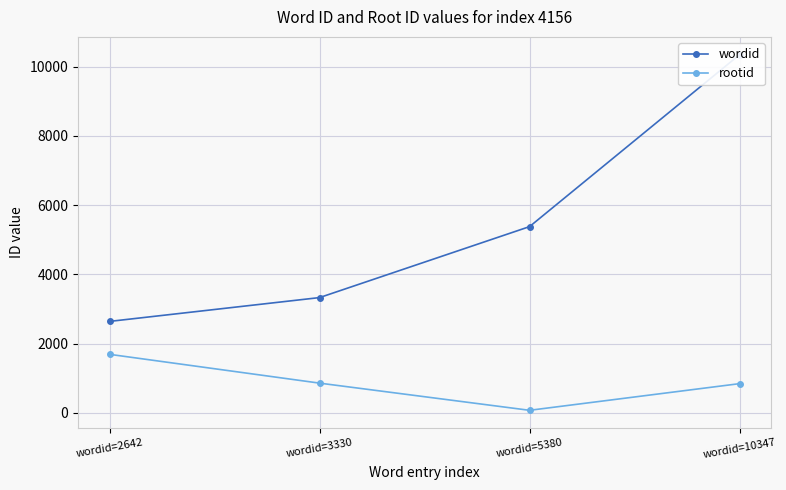

True or false: rootid has a value of 448 at wordid=10347.

False